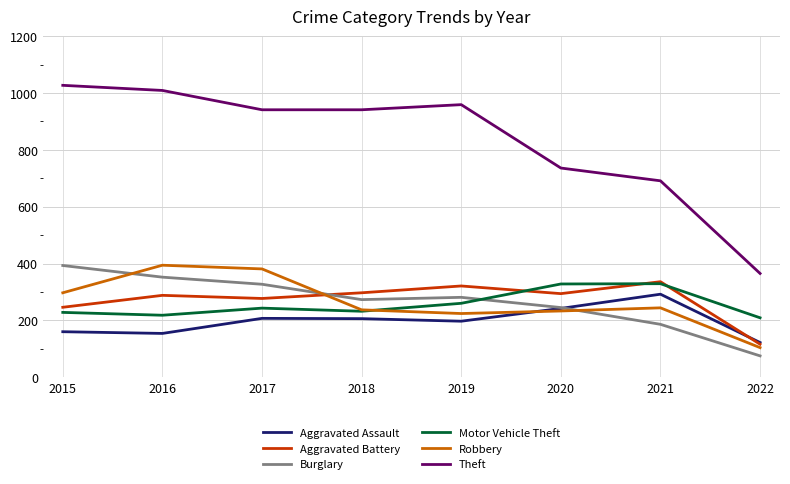

What is the minimum value for Aggravated Assault?

122